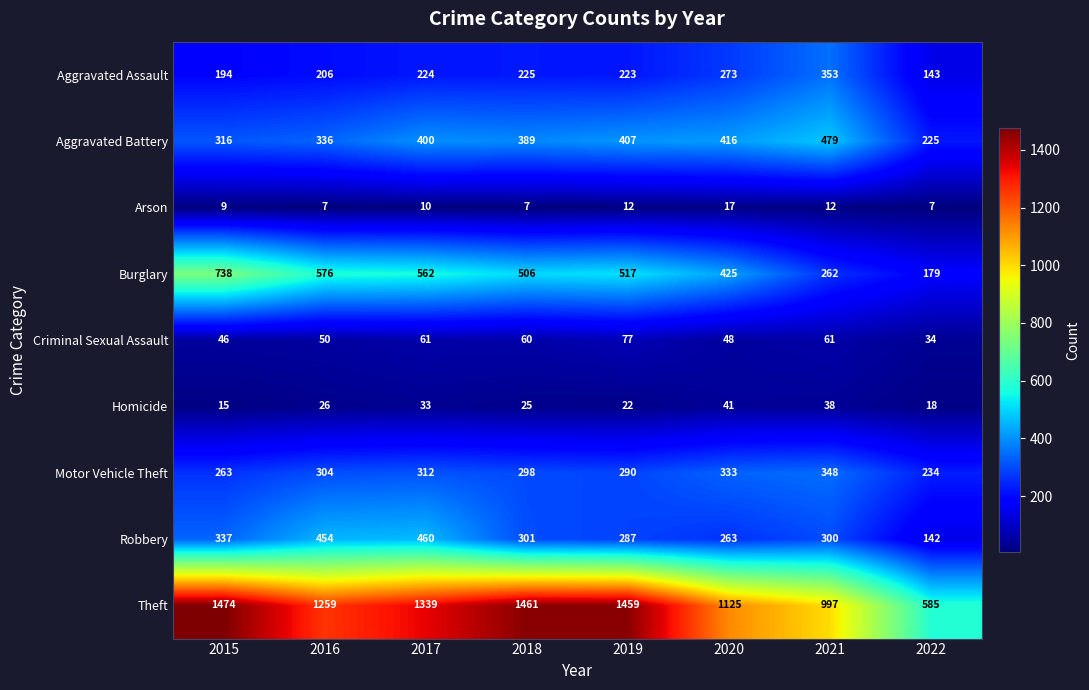

What is the approximate value of Homicide at 2019, to the nearest 10?

20